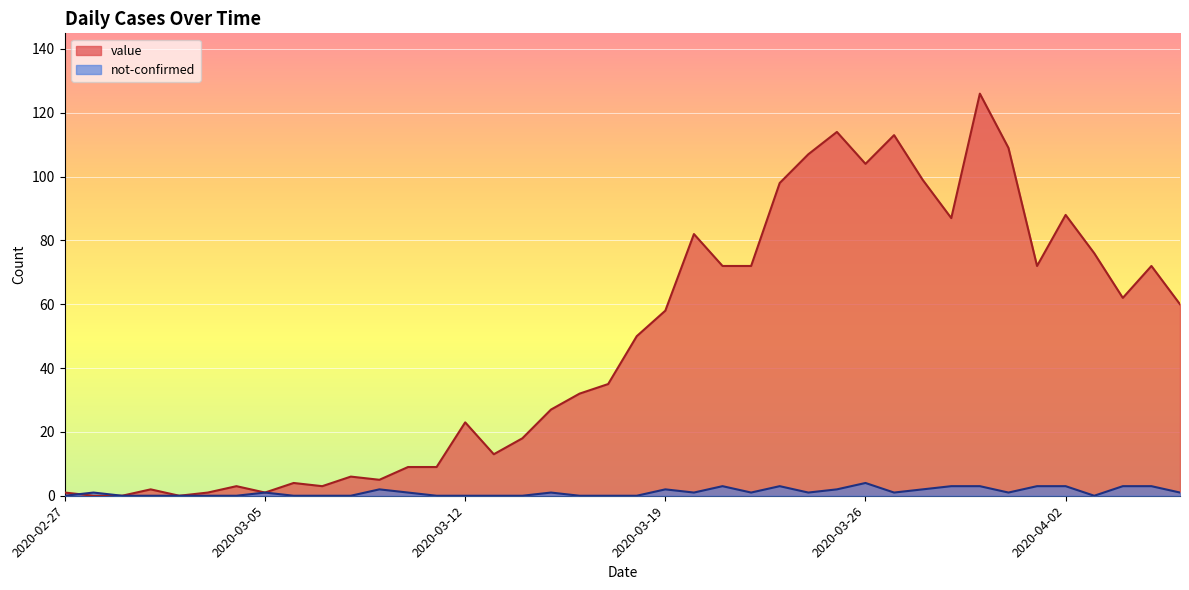

How many values in value are above zero?

37